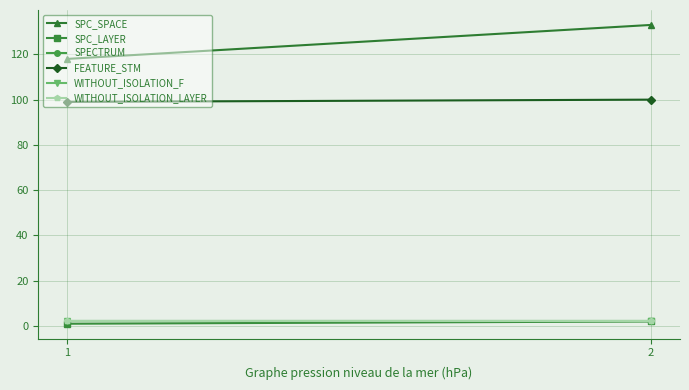

Reading right to left, extract all data points from this chart.

SPC_SPACE: 2=133	1=118
SPC_LAYER: 2=2	1=1
SPECTRUM: 2=2	1=2
FEATURE_STM: 2=100	1=99
WITHOUT_ISOLATION_F: 2=2	1=2
WITHOUT_ISOLATION_LAYER: 2=2	1=2